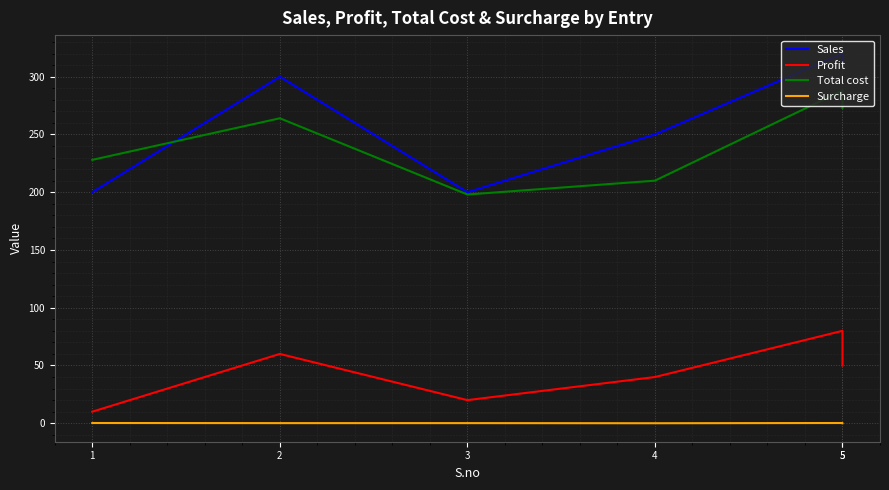

True or false: Profit and Sales intersect in this chart.

False